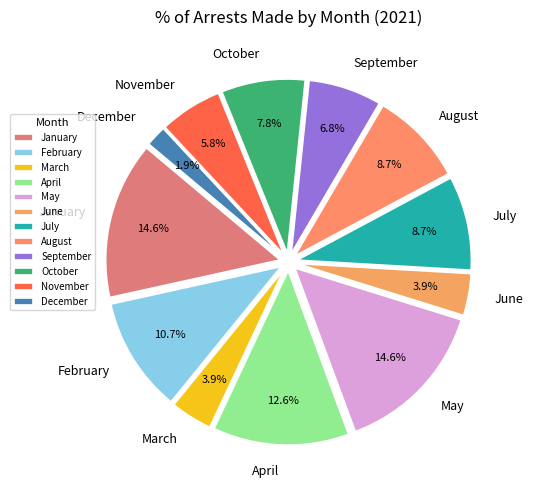

Which has a higher value, December or August?

August